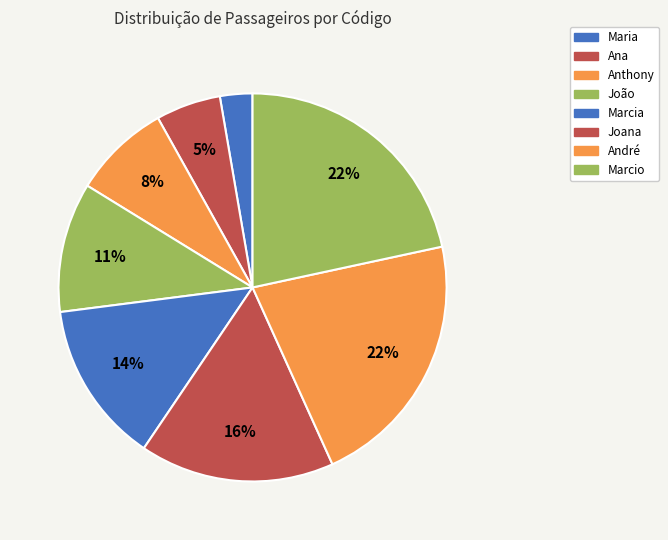

Count the number of slices in the pie.

8